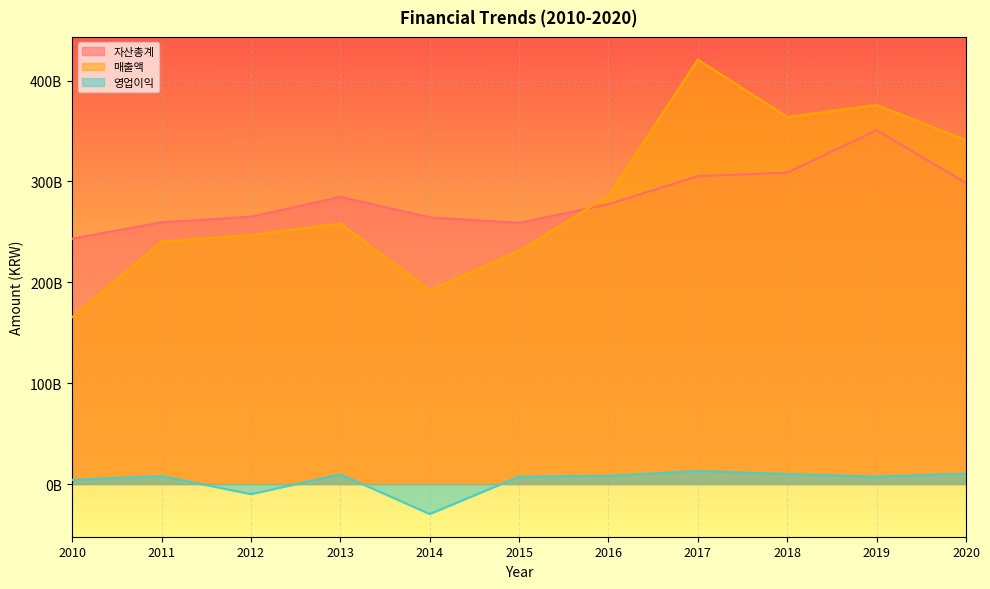

True or false: 매출액 and 영업이익 cross at least once.

False